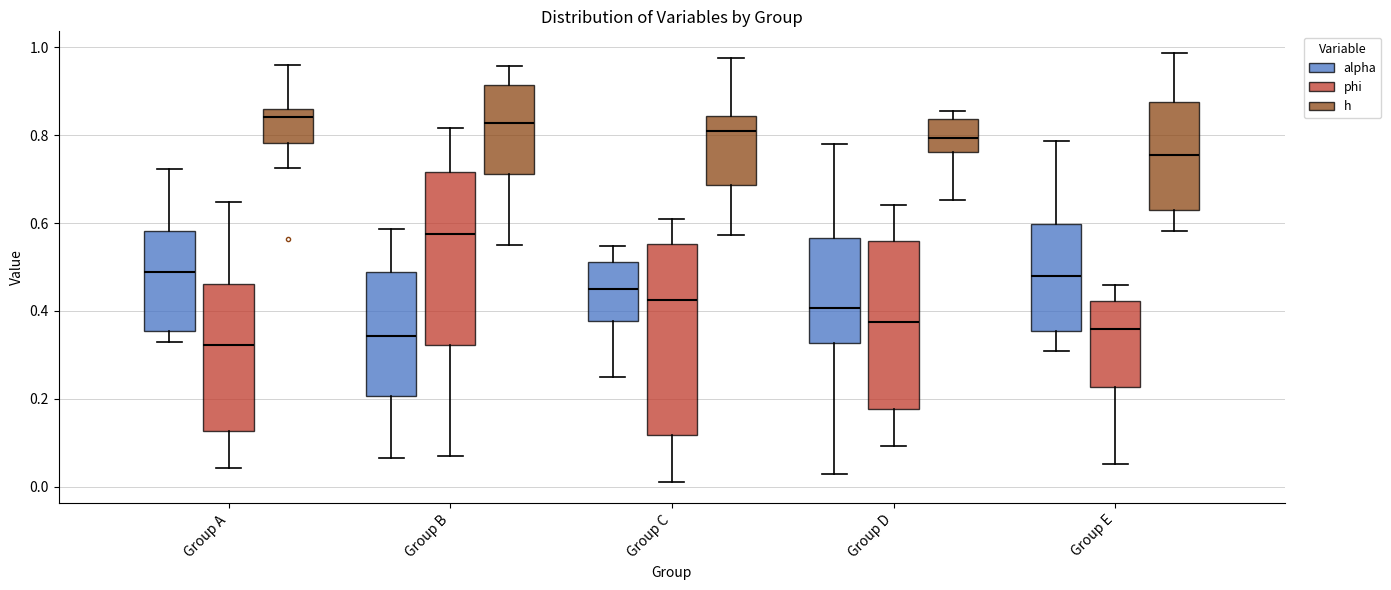

Which box is the tallest, from its lower edge to its upper edge?

Group C (phi)